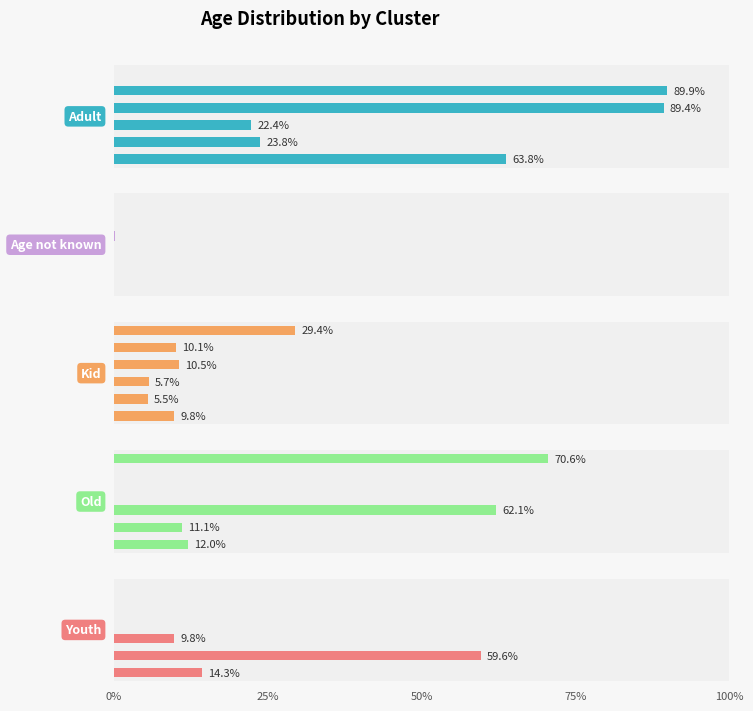

Reading right to left, what are all the values shown in this chart?

Adult: 100=0.0	80=89.9	60=89.4	40=22.4	20=23.8	0=63.8
Age not known: 100=0.0	80=0.0	60=0.1	40=0.1	20=0.0	0=0.0
Kid: 100=29.4	80=10.1	60=10.5	40=5.7	20=5.5	0=9.8
Old: 100=70.6	80=0.0	60=0.0	40=62.1	20=11.1	0=12.0
Youth: 100=0.0	80=0.0	60=0.0	40=9.8	20=59.6	0=14.3